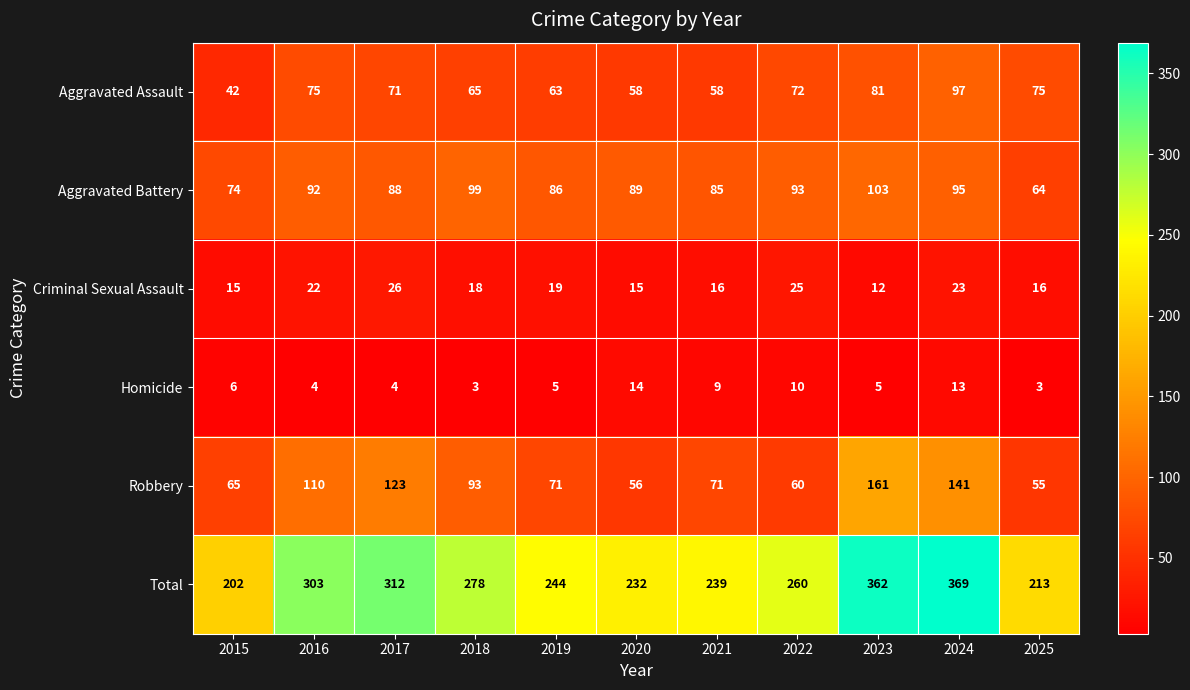

How many data points does each series have?

11